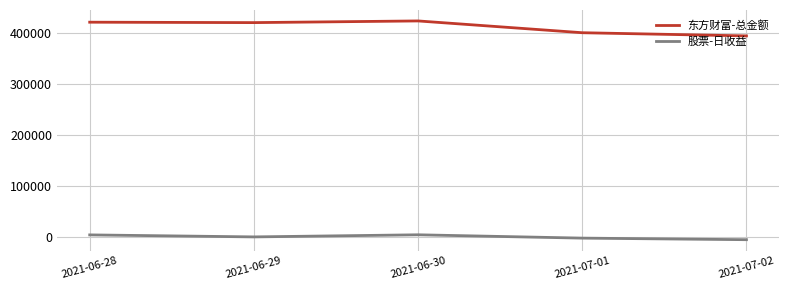

True or false: 股票-日收益 and 东方财富-总金额 cross at least once.

False